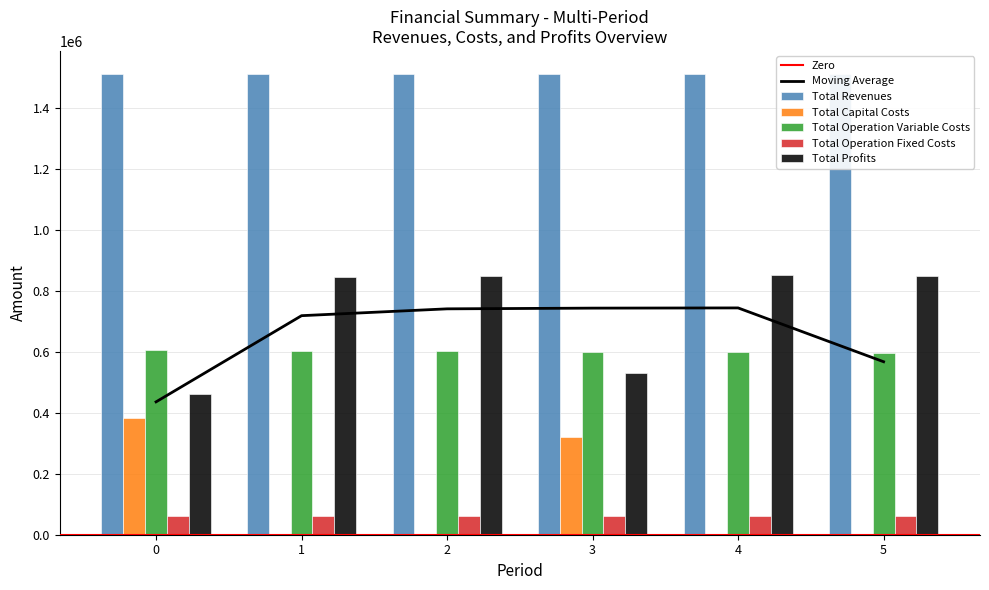

What is the value of the Total Operation Fixed Costs bar at the 5th from the left?

61336.0